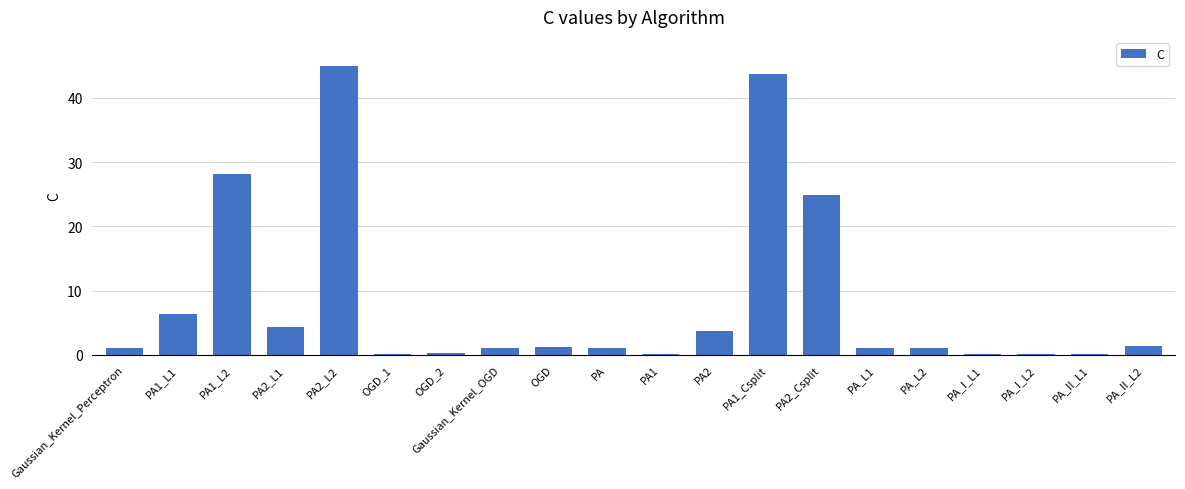

Where is the data nearest to the value 22?

PA2_Csplit